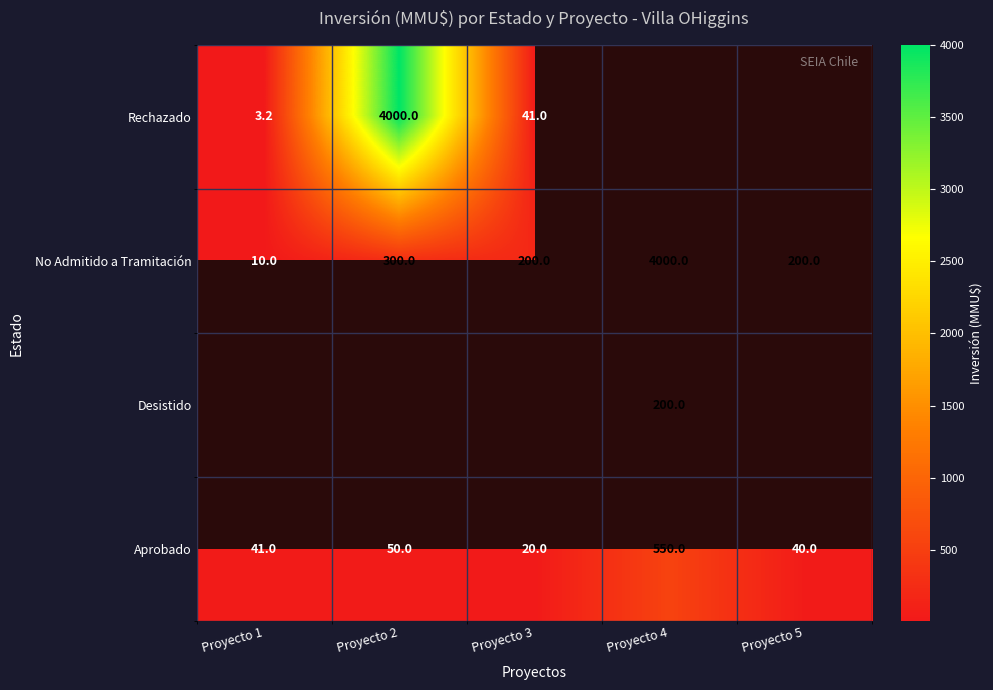

The value of No Admitido a Tramitación at Proyecto 1 is 10.0. True or false?

True